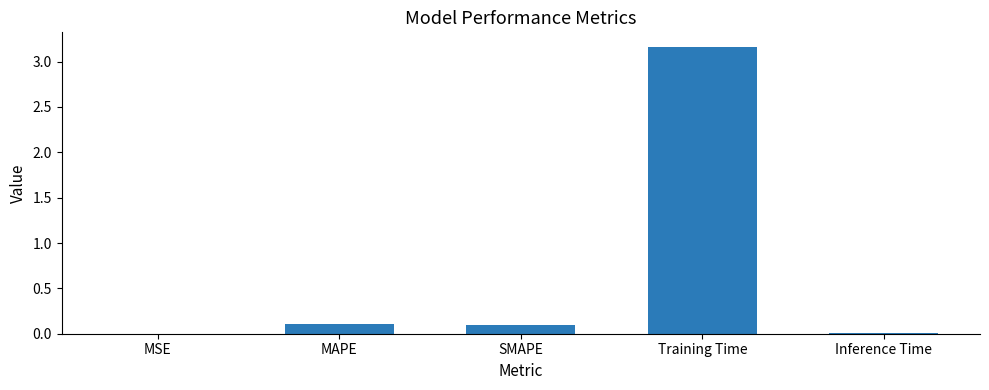

What is the change in value from MAPE to Training Time?

+3.1